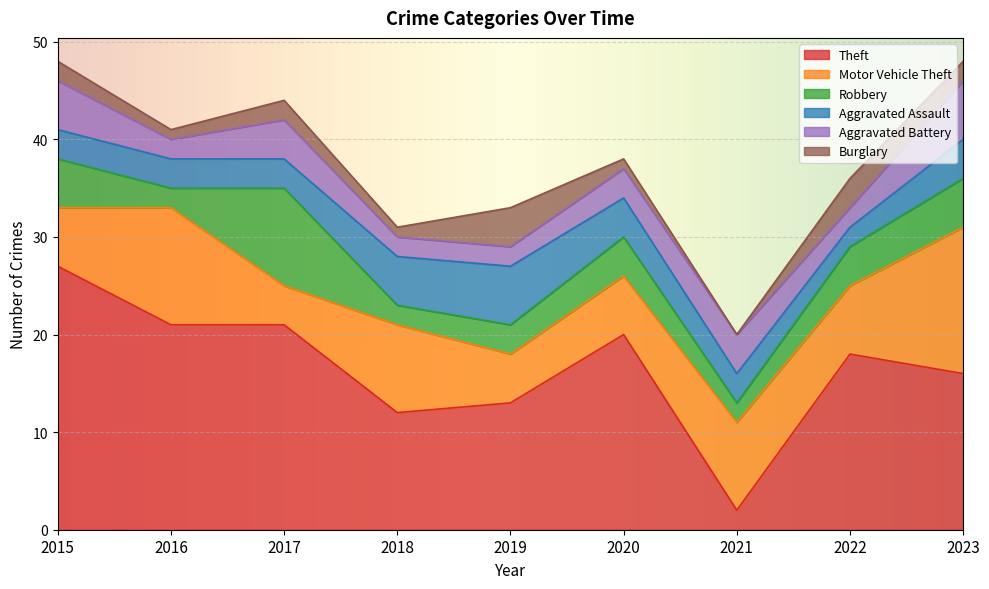

What is the sum of all Robbery values?

37